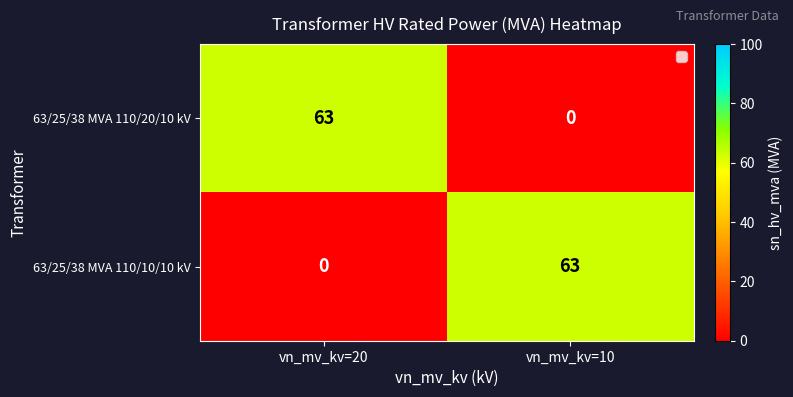

What is the total value across all series at vn_mv_kv=20?

63